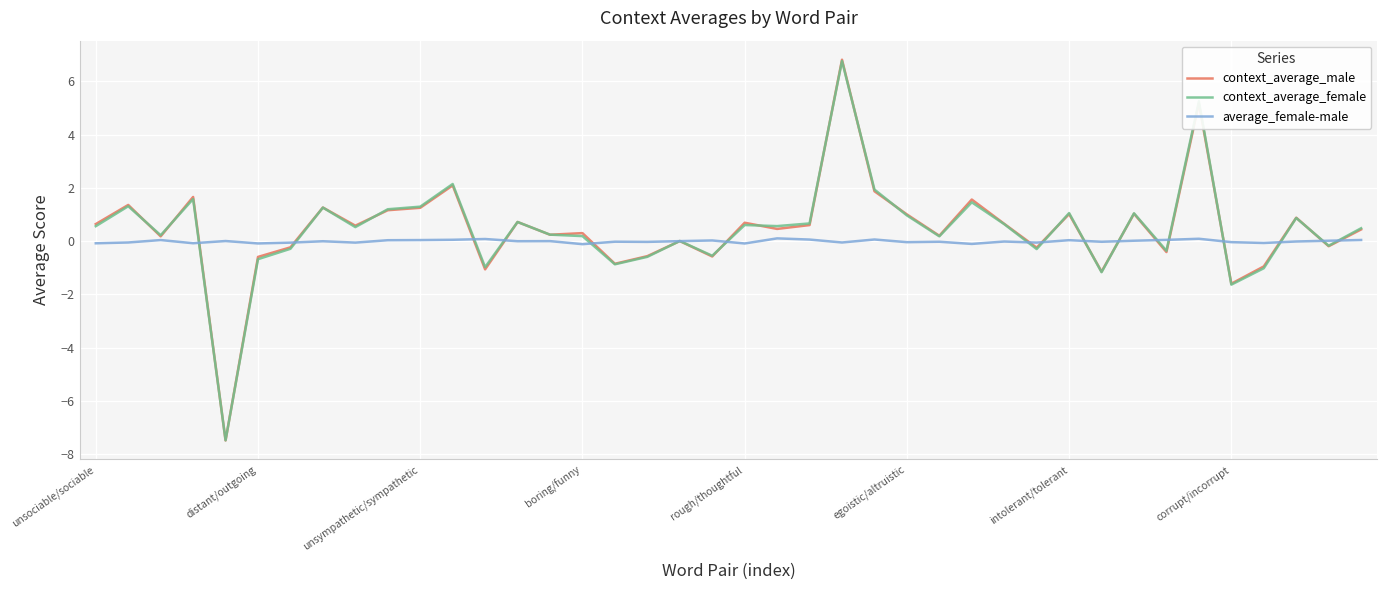

Which series has the largest range (max minus min)?

context_average_male